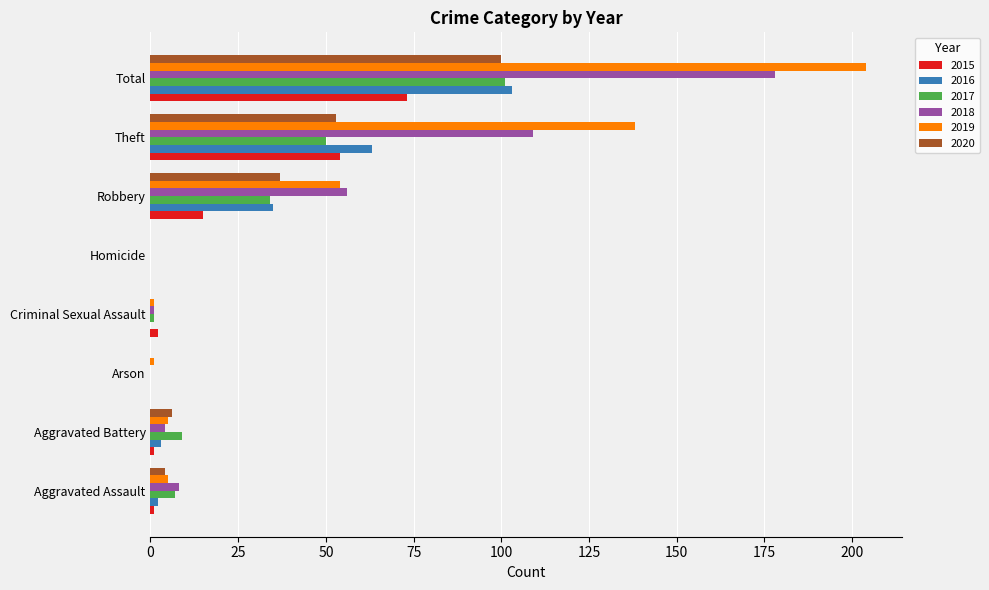

Where is 2015 nearest to the value 36?

Theft